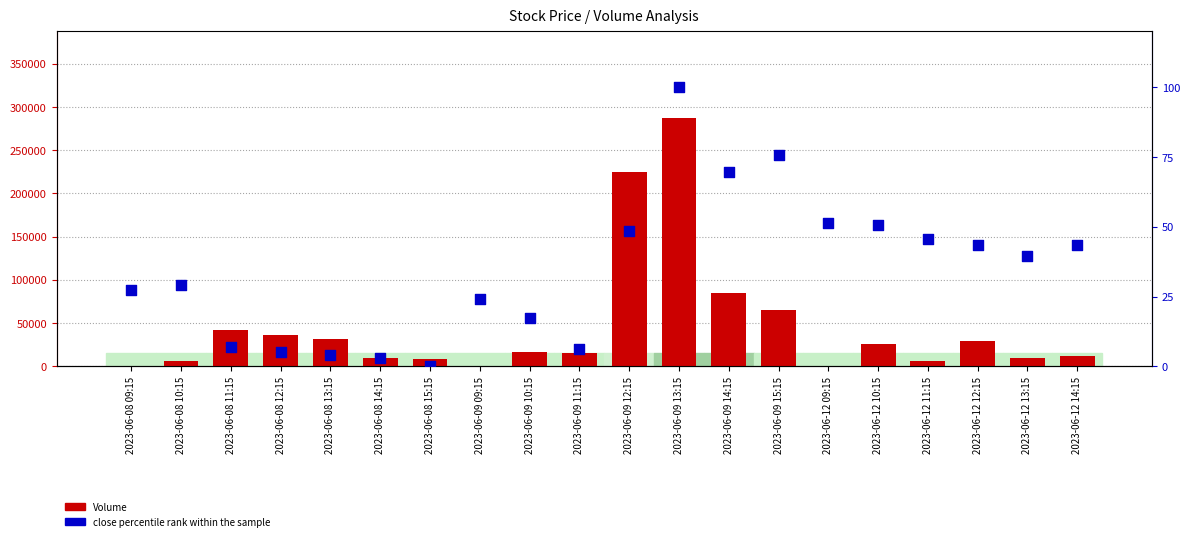

At how many categories does at least one series exceed 282616?

1